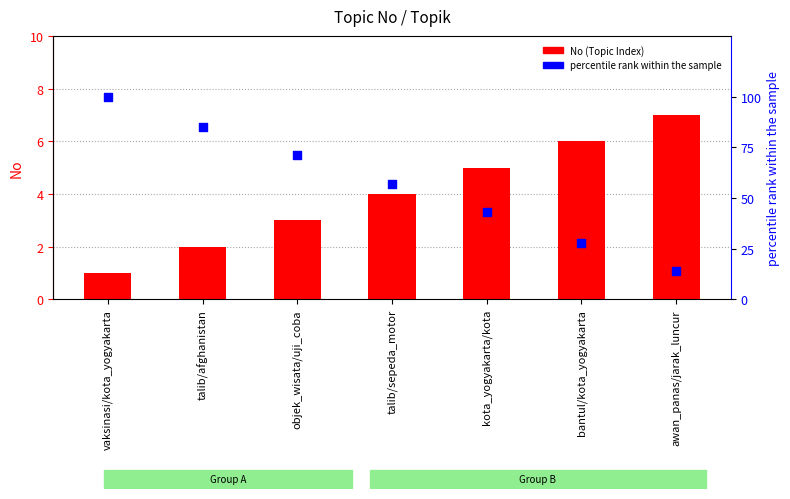

What is the total value across all series at awan_panas/jarak_luncur?

21